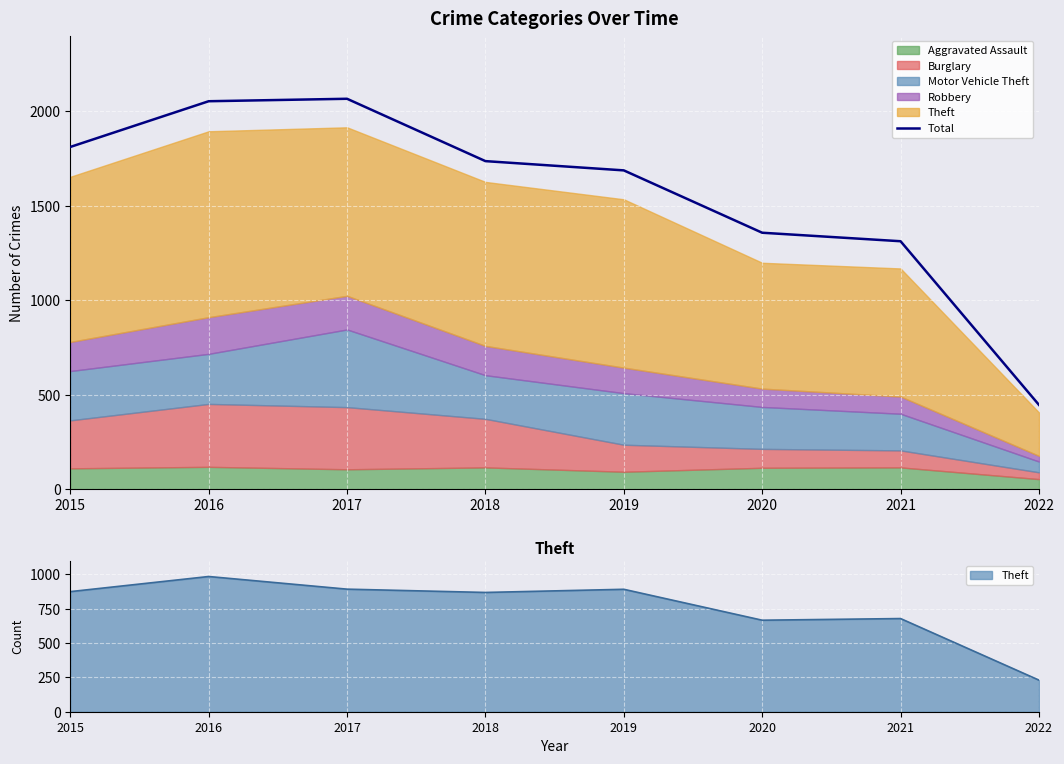

Reading left to right, extract all data points from this chart.

2015=1811	2016=2053	2017=2066	2018=1736	2019=1687	2020=1357	2021=1312	2022=446